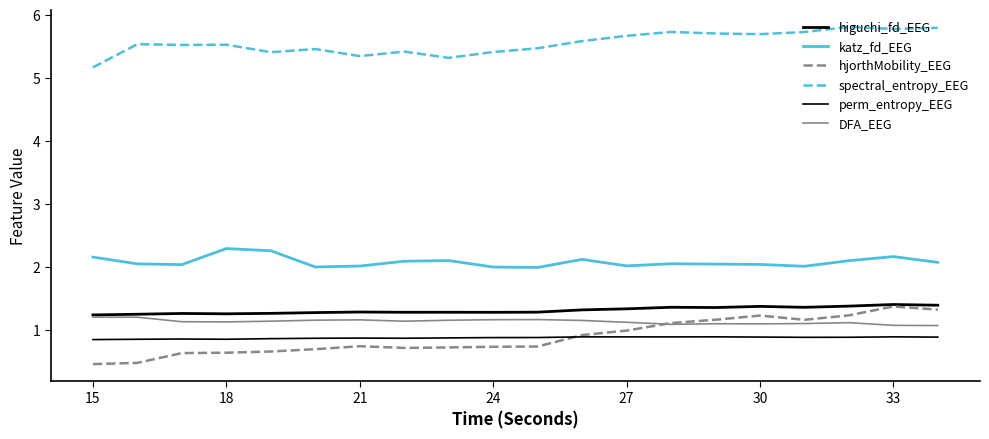

True or false: katz_fd_EEG has more than 1 interior local peaks.

True